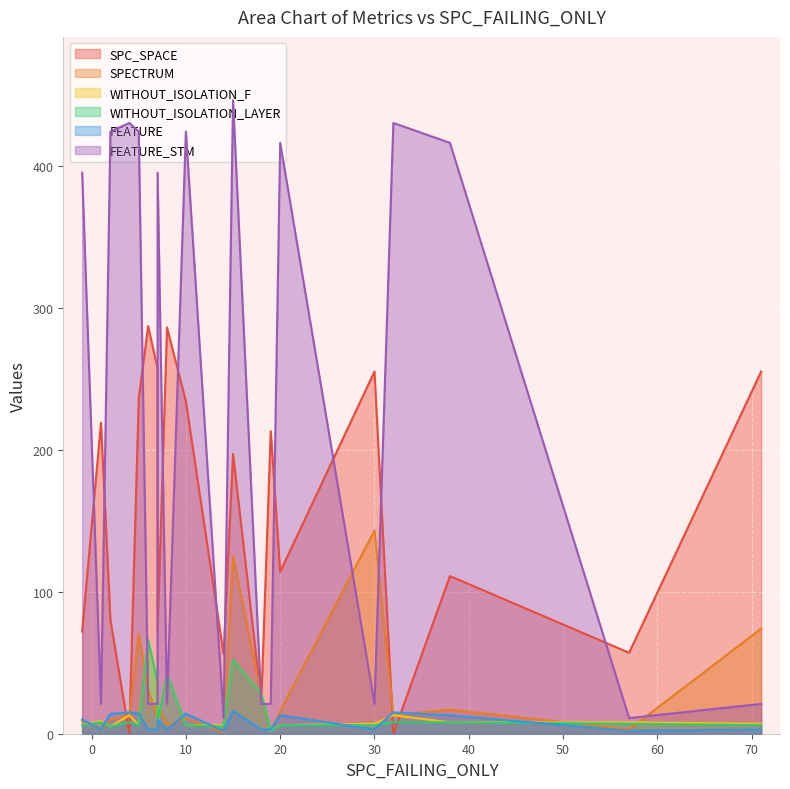

List the labels in order of FEATURE_STM value, smallest first.

14, 57, 1, 6, 7, 8, 18, 19, 30, 71, -1, 7, 20, 38, 2, 5, 10, 4, 32, 15